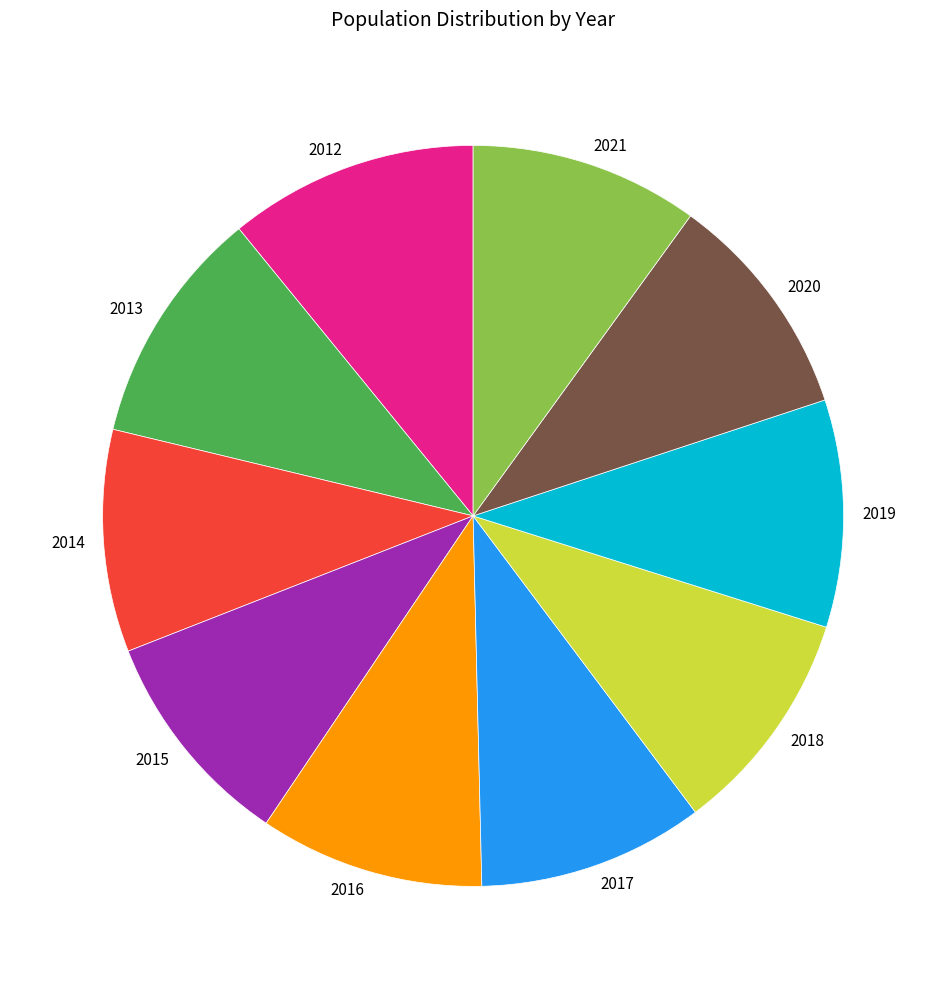

Which slice is the largest?

2012